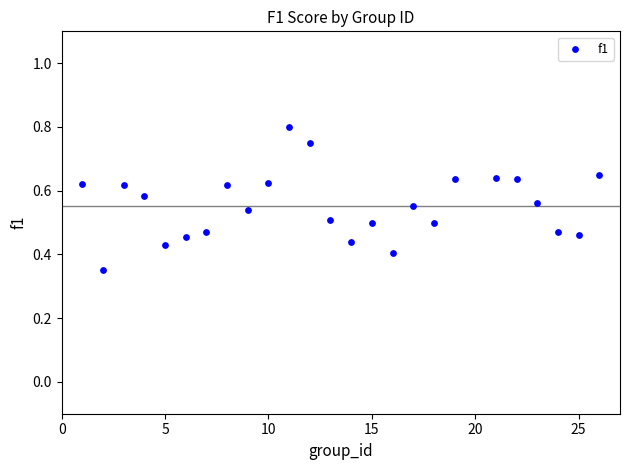

What is the range of X values (max minus min)?

25.0